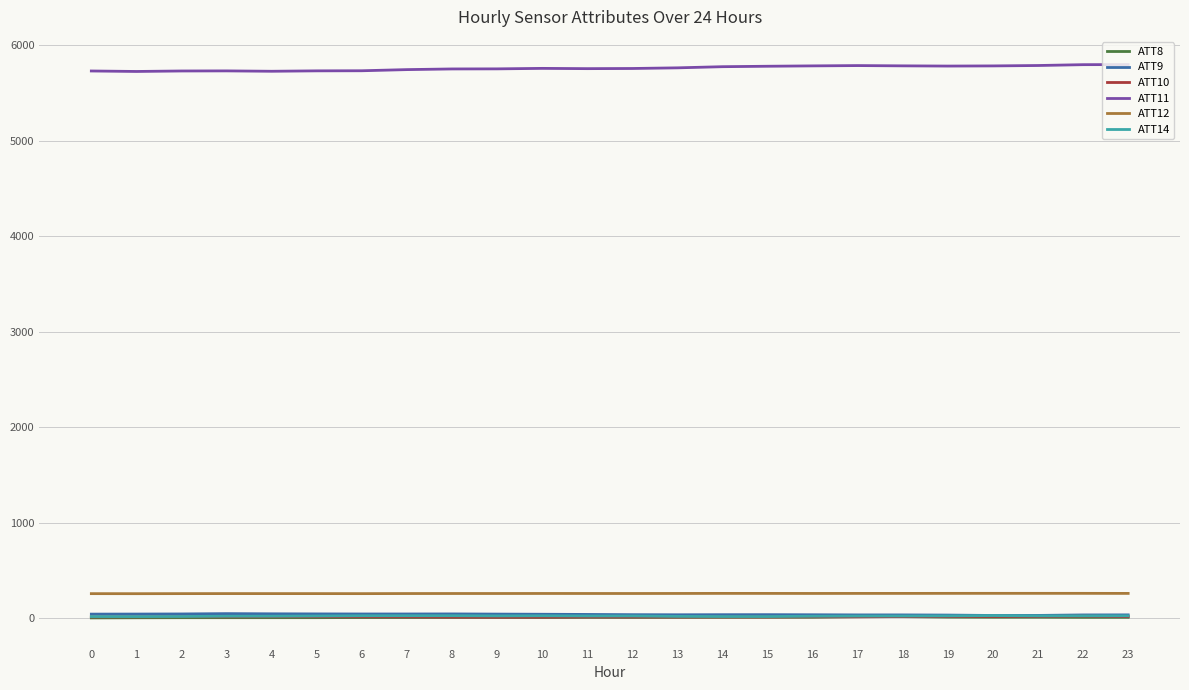

True or false: ATT10 and ATT11 intersect in this chart.

False